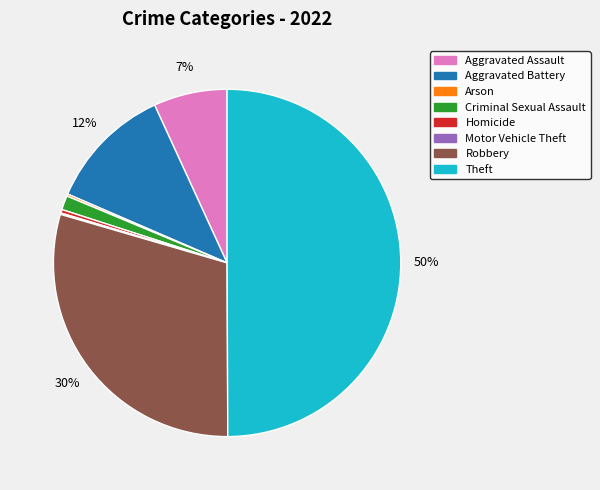

Does Aggravated Battery represent more than half of the total?

No